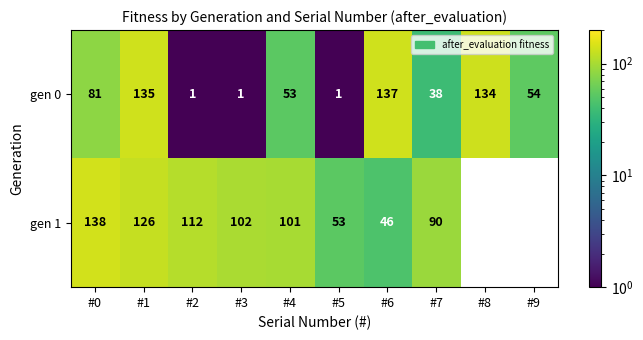

At which category is the sum across all series the highest?

#1